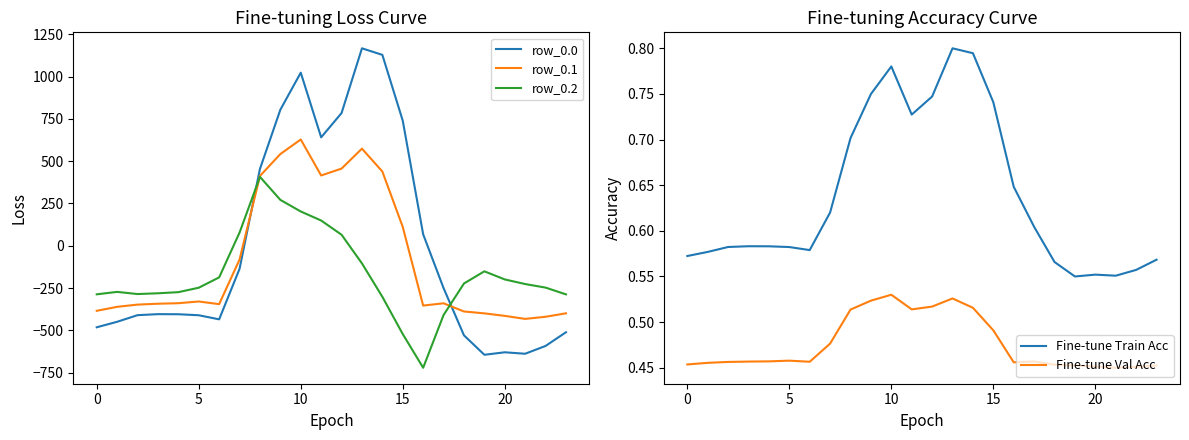

What is the highest value of the row_0.2 series?

407.2